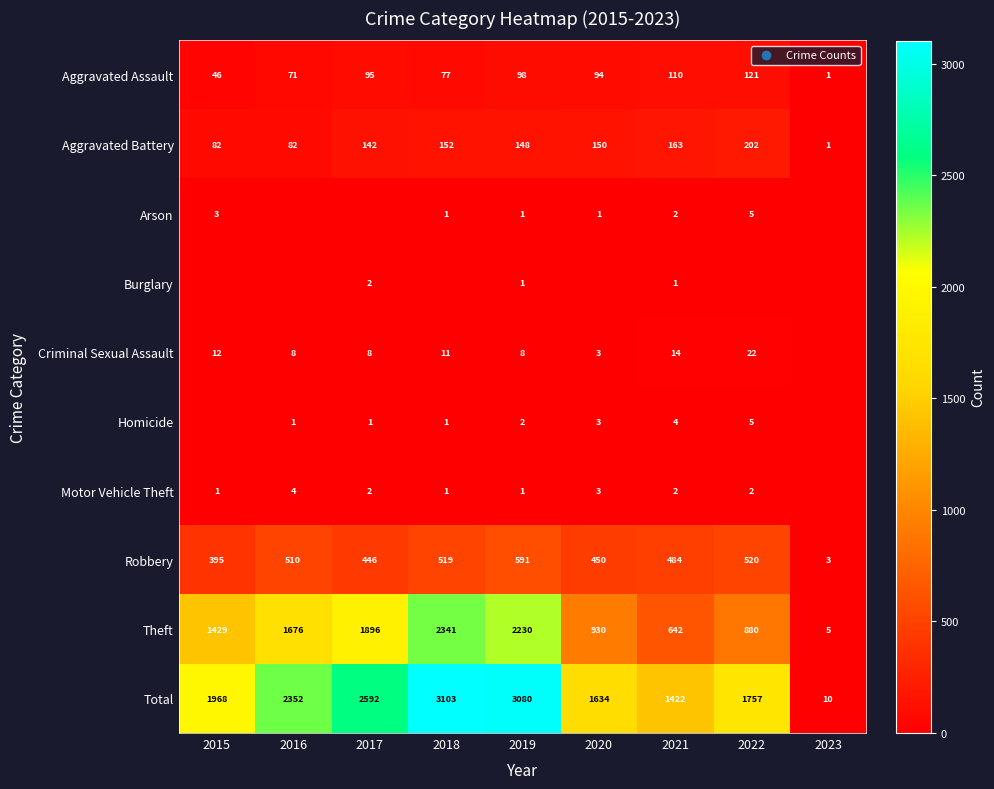

What is the difference between the Motor Vehicle Theft values at 2020 and 2022?

1